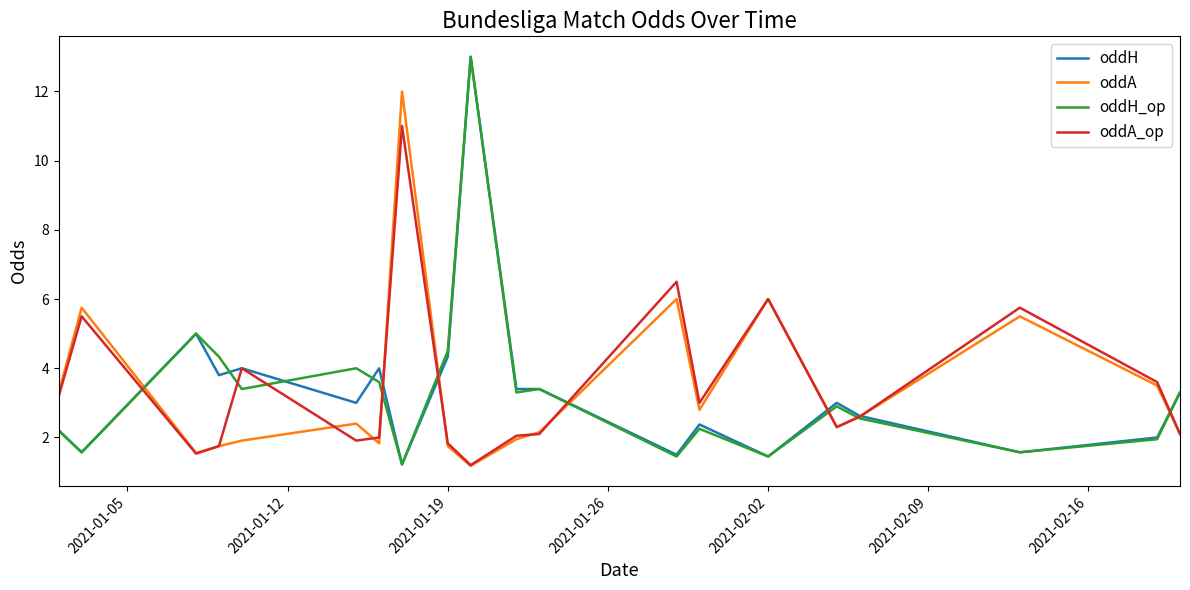

What is the minimum value shown in the chart?

1.2